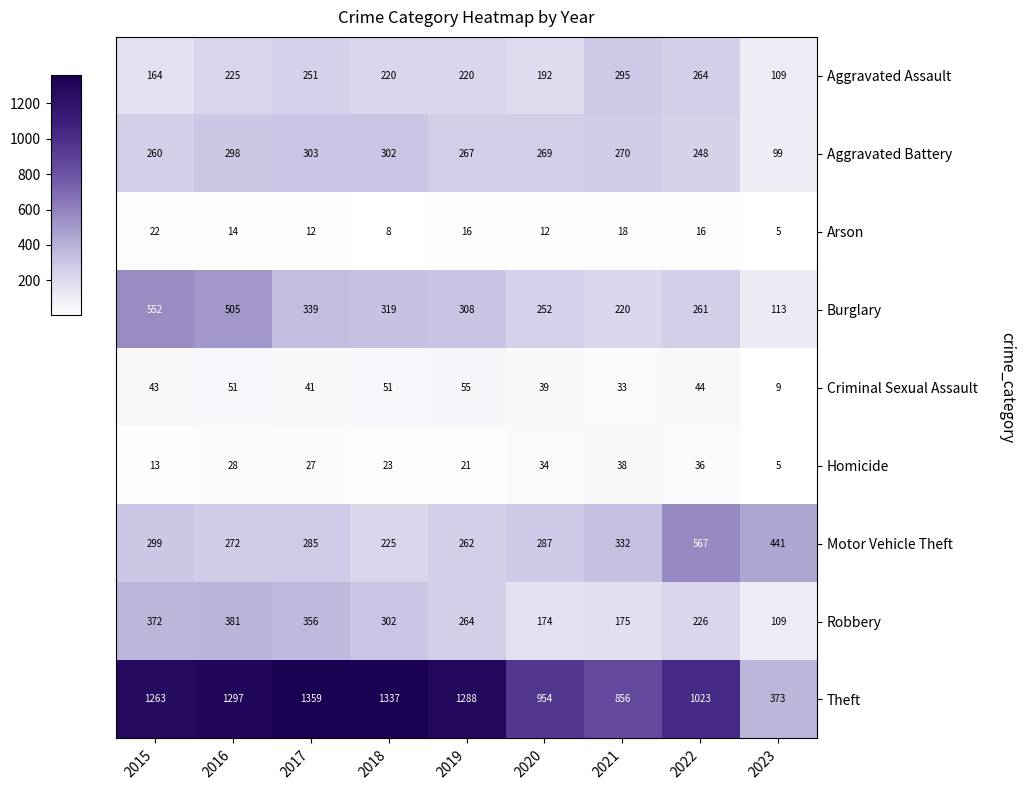

Which series changed the most between 2021 and 2022?

Motor Vehicle Theft